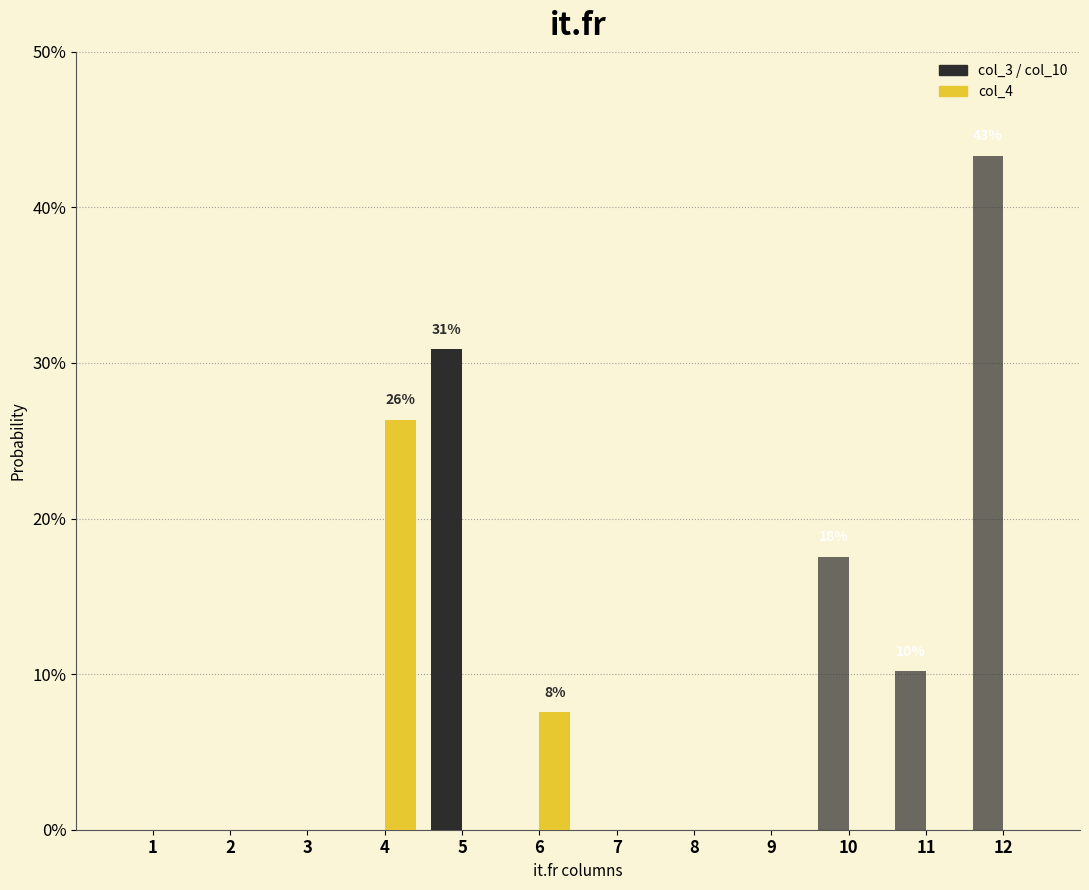

Are the bars grouped side by side (vs. stacked)?

Yes